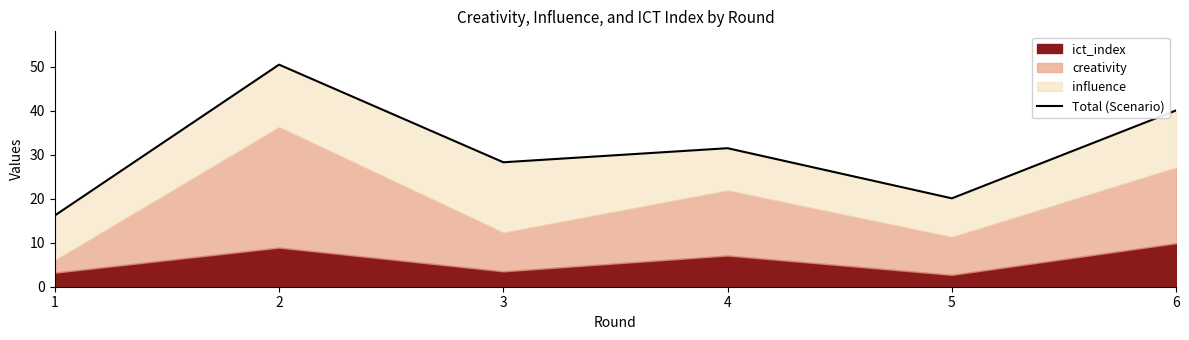

Reading left to right, extract all data points from this chart.

1=16.2	2=50.5	3=28.3	4=31.5	5=20.1	6=40.1